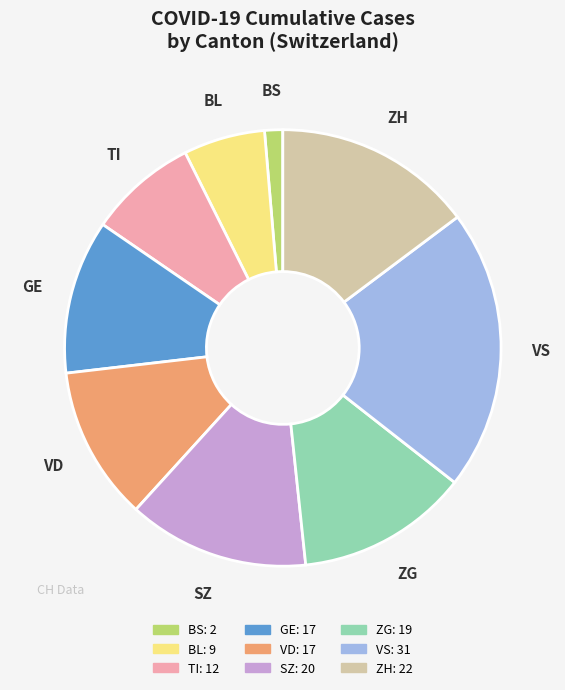

Combined, do SZ and VD account for over 50%?

No